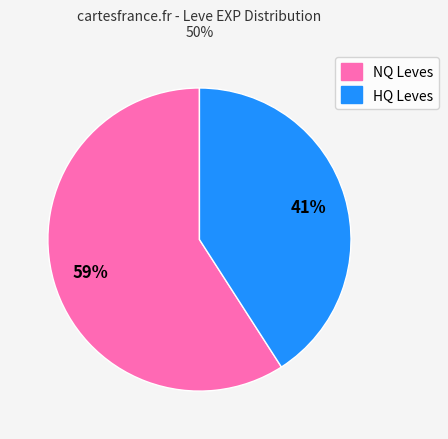

Count the number of slices in the pie.

2